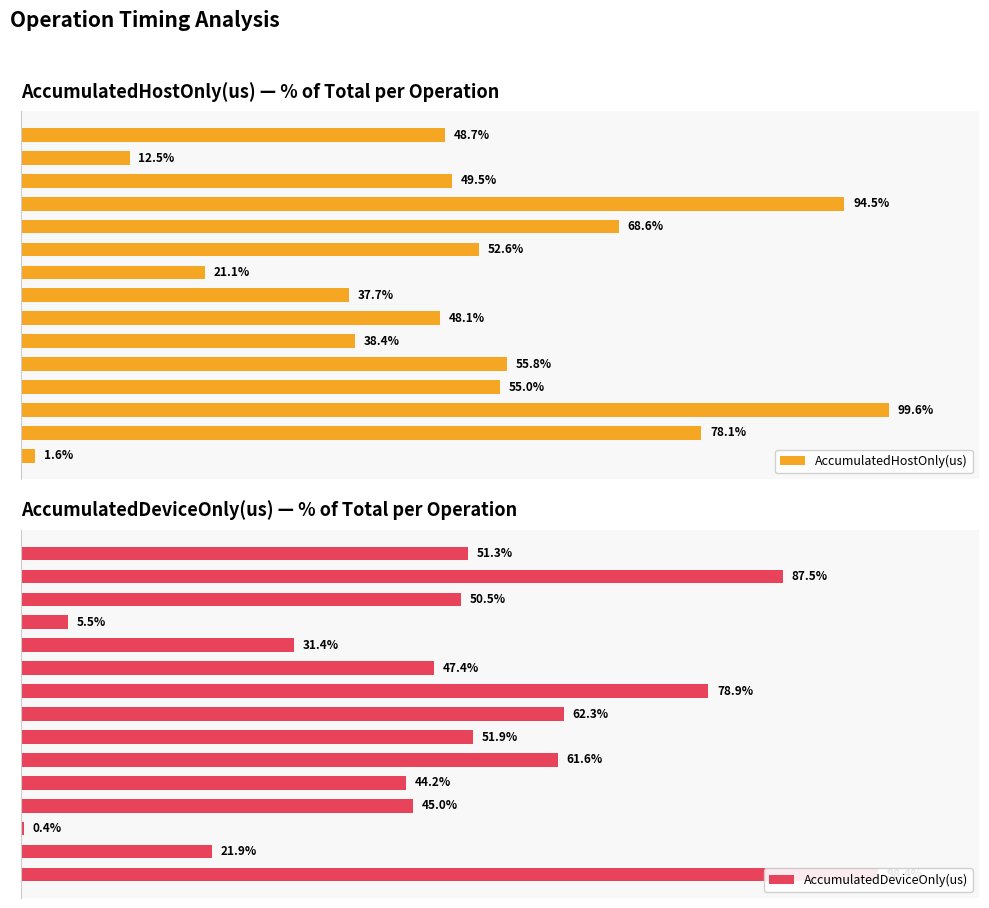

What is the sum of all AccumulatedDeviceOnly(us) values?

738.2